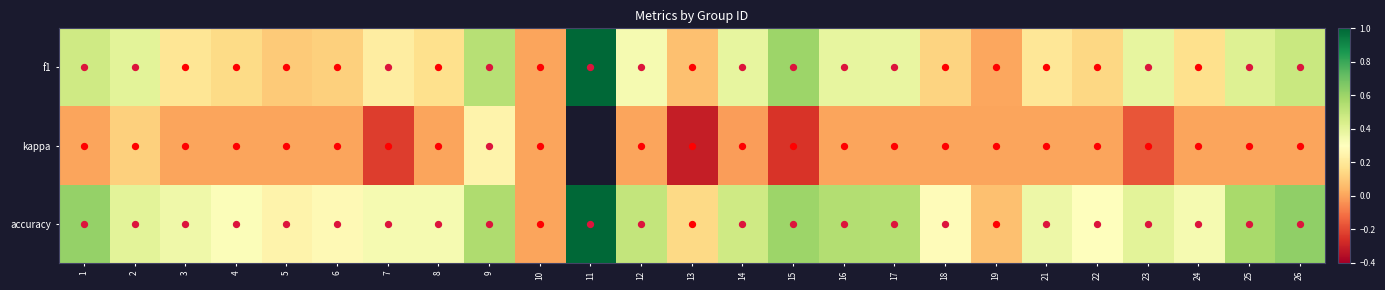

What is the total value across all series at 25?

1.0